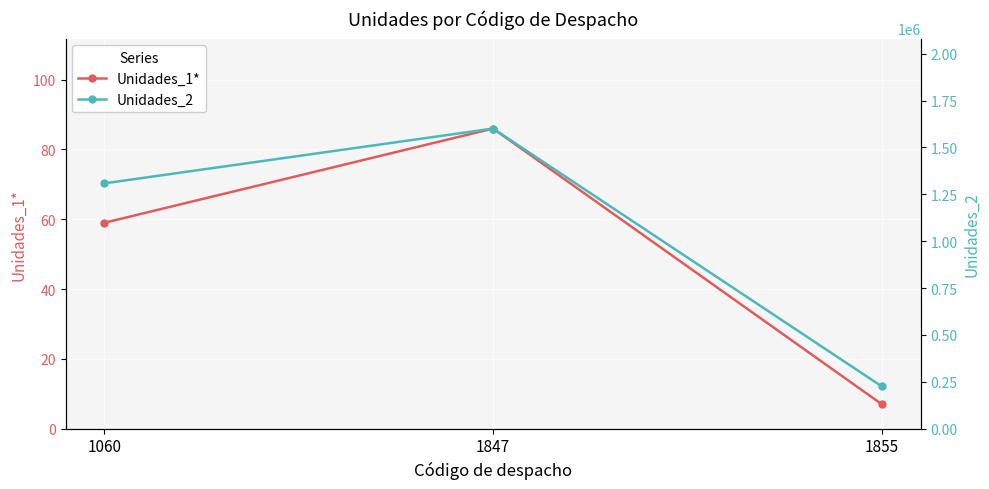

How many Unidades_2 values are between 225477 and 1600582?

3